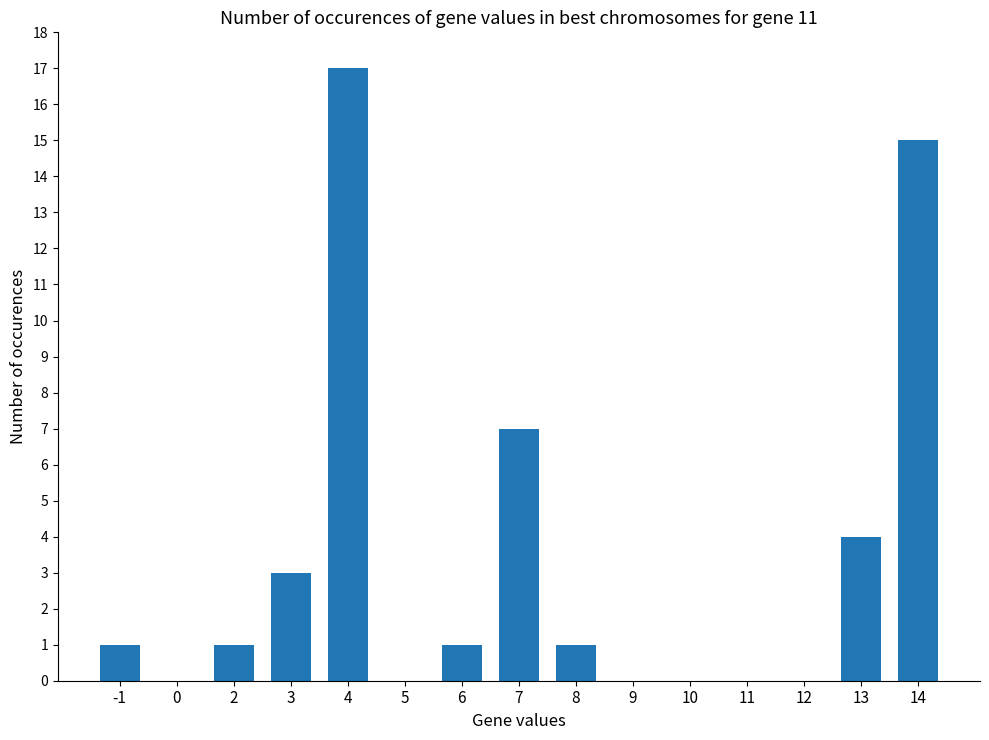

True or false: the data shows 1 at -1.

True